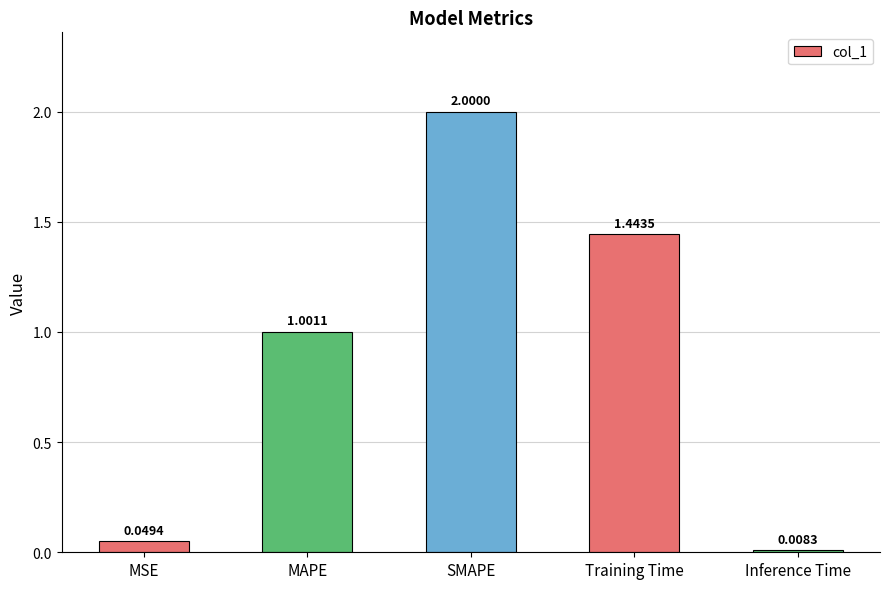

Does the chart contain stacked bars?

No